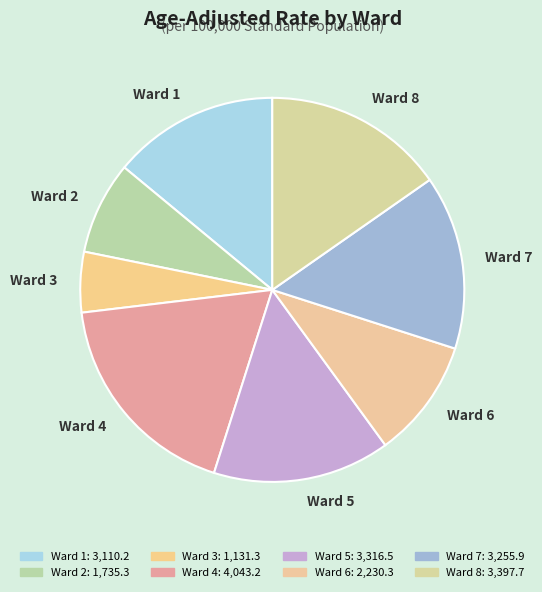

Is Ward 3 the majority of the pie?

No